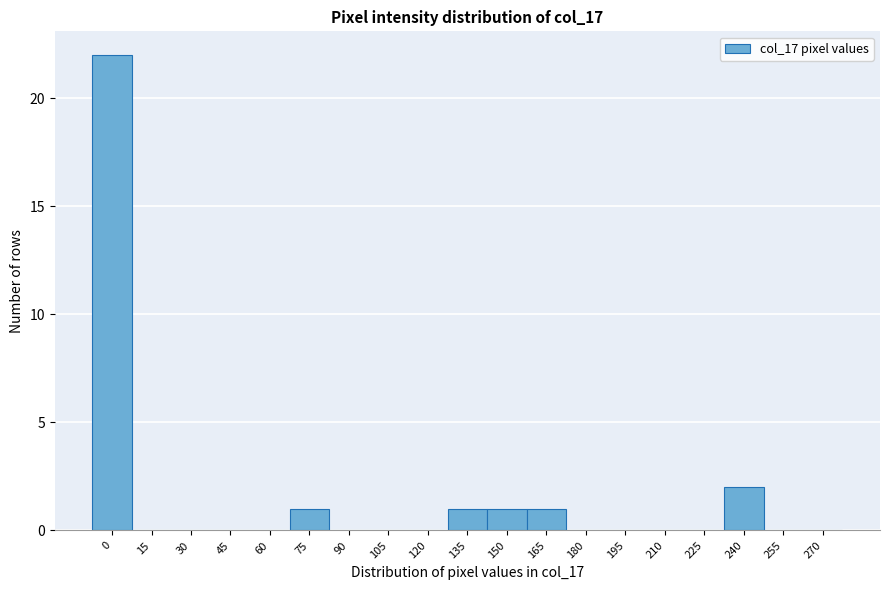

Reading left to right, transcribe all the data shown in this chart.

0=22	15=0	30=0	45=0	60=0	75=1	90=0	105=0	120=0	135=1	150=1	165=1	180=0	195=0	210=0	225=0	240=2	255=0	270=0